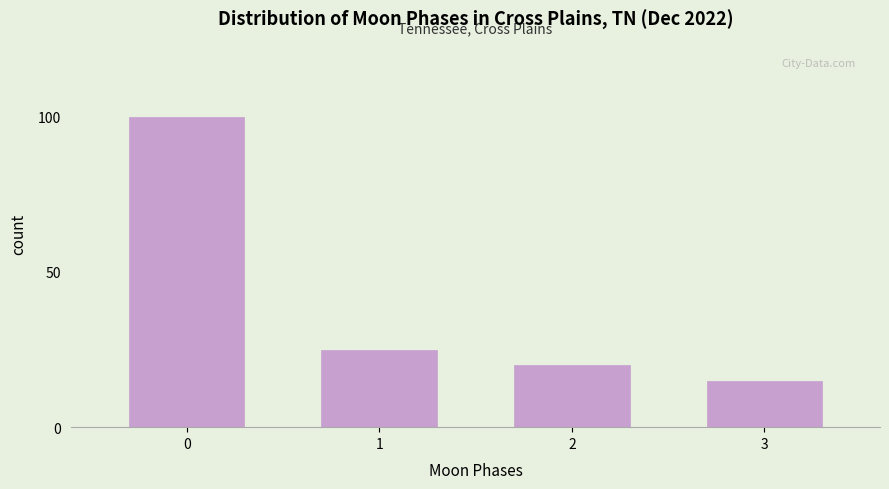

Reading left to right, transcribe all the data shown in this chart.

0=100	1=25	2=20	3=15